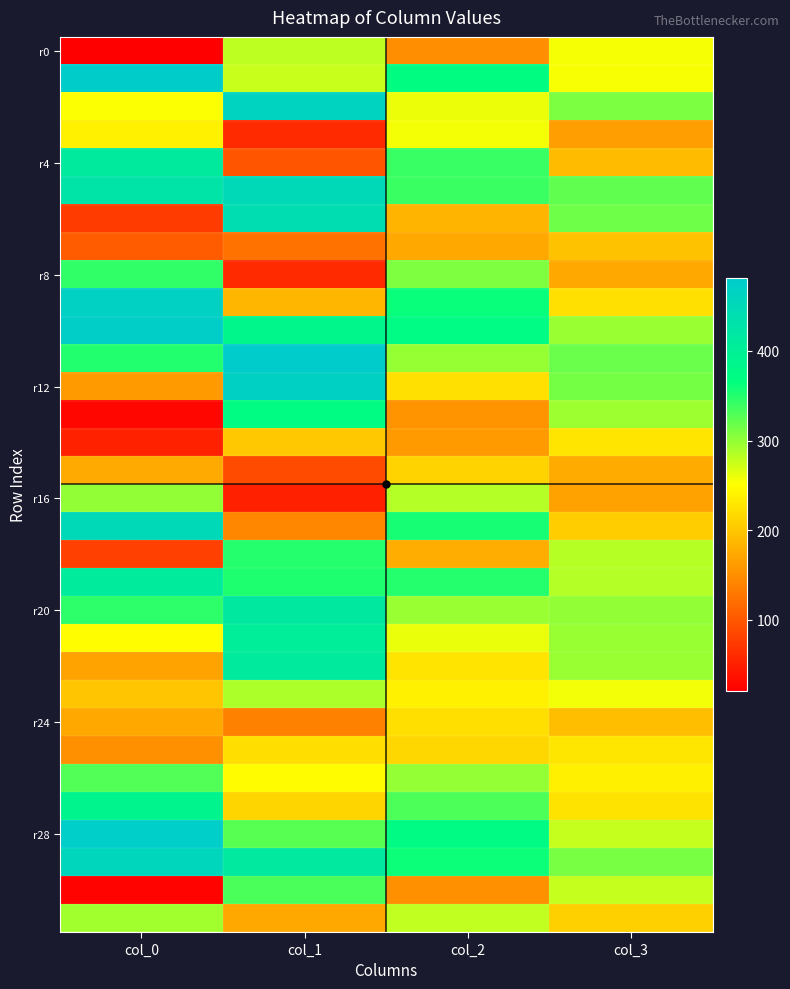

How many distinct data groups are displayed?

32